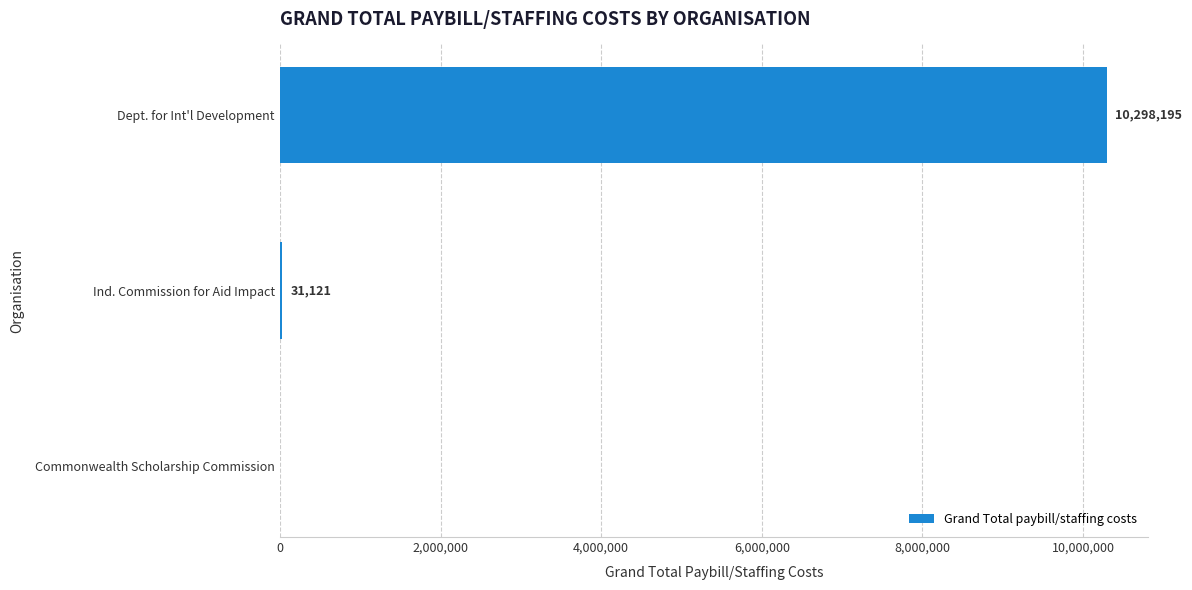

What is the sum of the values at Commonwealth Scholarship Commission and Ind. Commission for Aid Impact?

31121.0